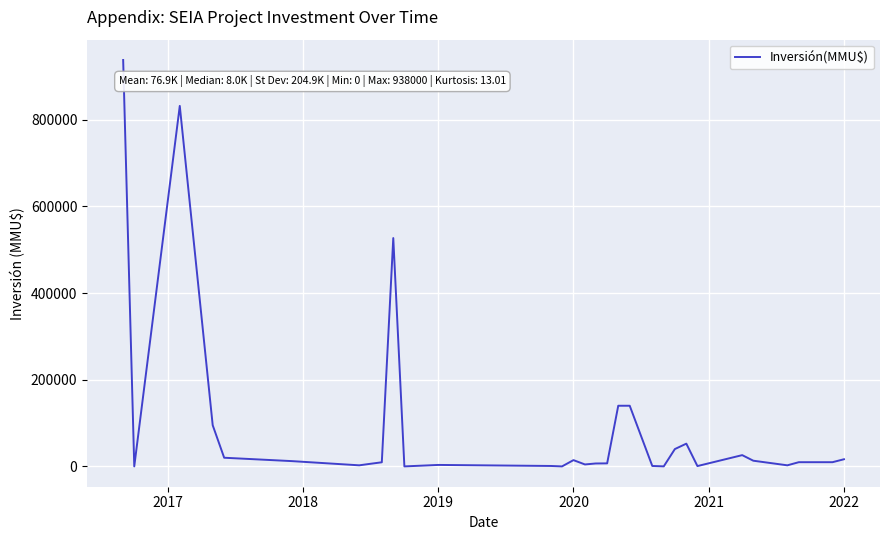

What is the difference between the maximum and minimum values?

938000.0